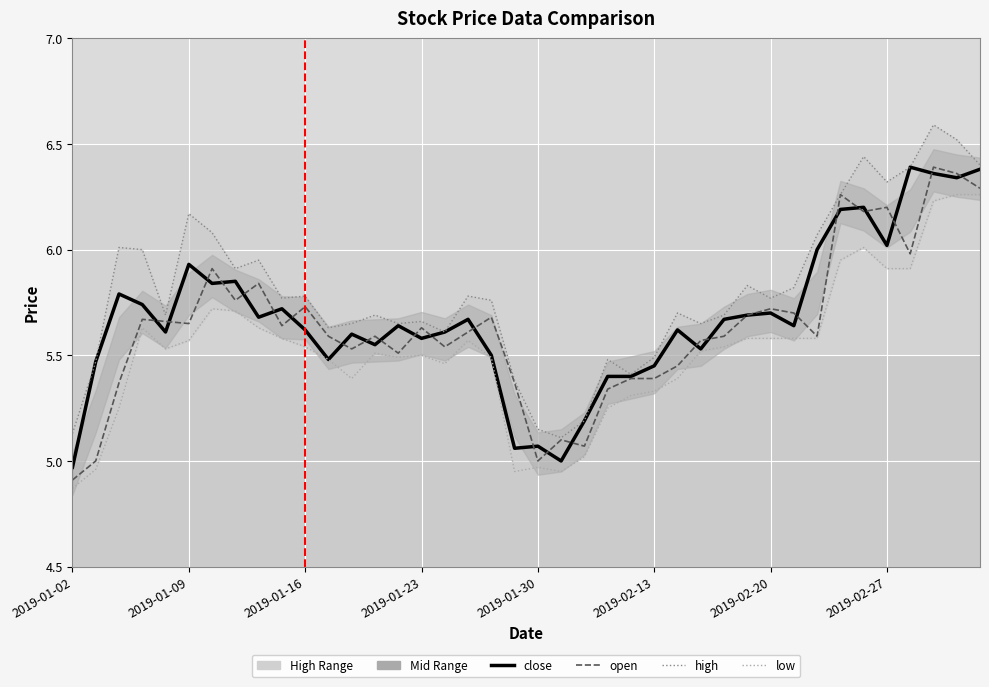

How many lines are shown in the chart?

4